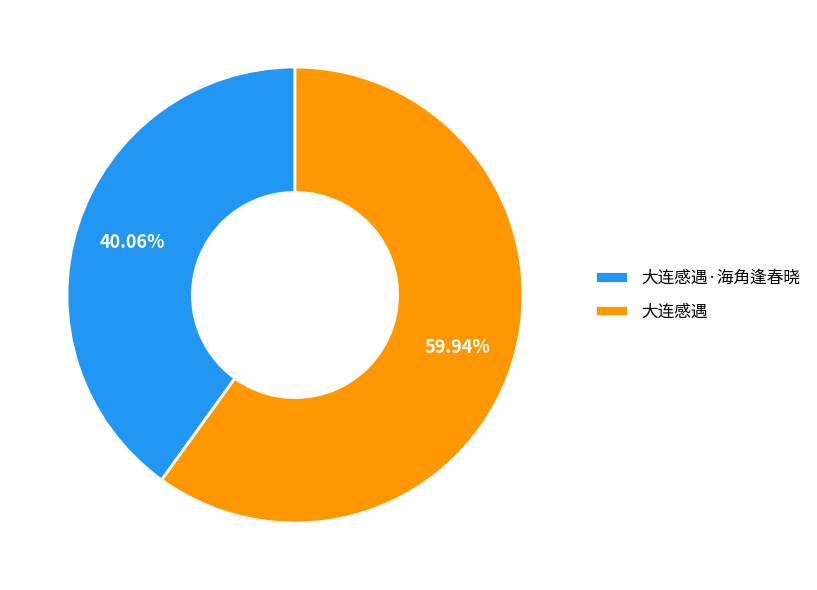

Which has a higher value, 大连感遇 or 大连感遇·海角逢春晓?

大连感遇